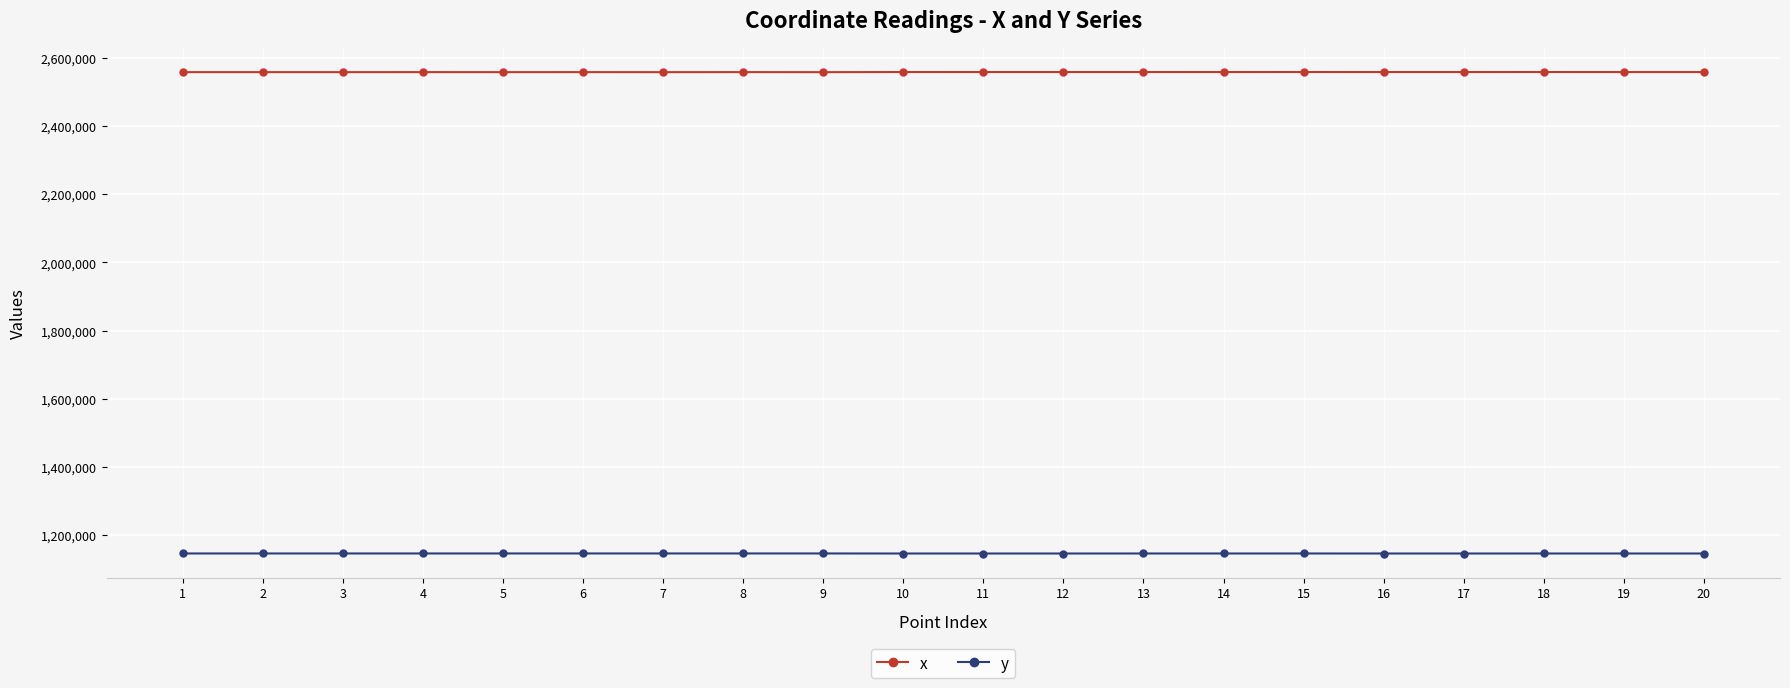

What is the maximum value shown in the chart?

2558395.4